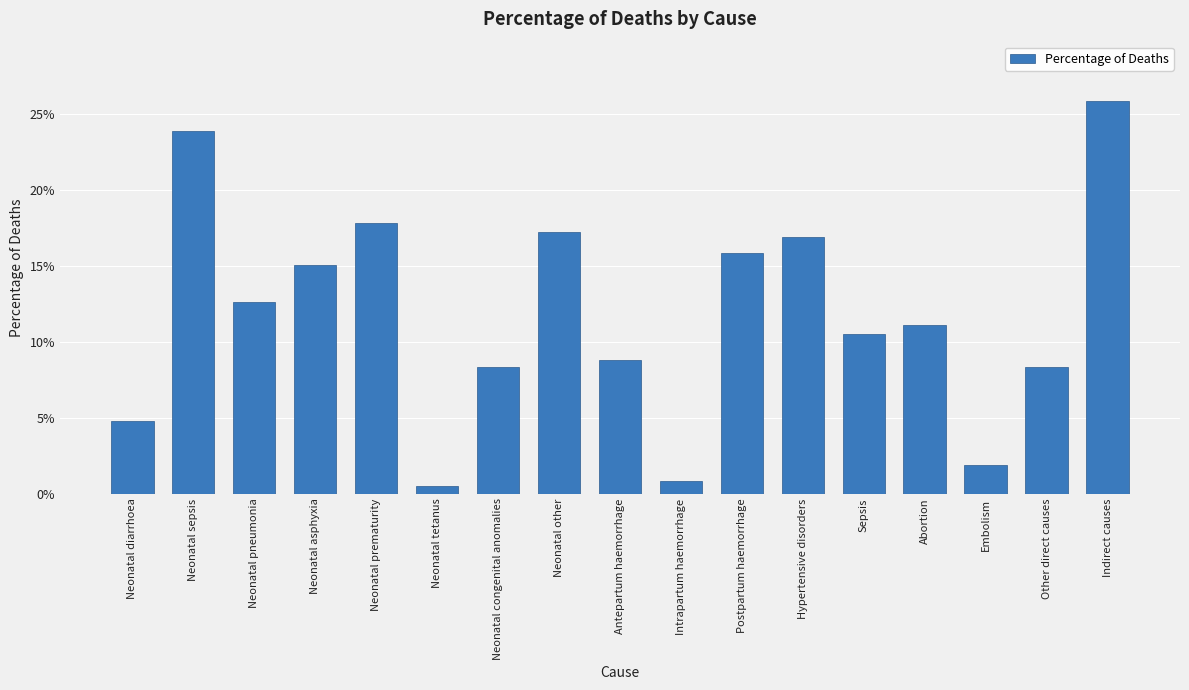

List the labels in order of value, smallest first.

Neonatal tetanus, Intrapartum haemorrhage, Embolism, Neonatal diarrhoea, Neonatal congenital anomalies, Other direct causes, Antepartum haemorrhage, Sepsis, Abortion, Neonatal pneumonia, Neonatal asphyxia, Postpartum haemorrhage, Hypertensive disorders, Neonatal other, Neonatal prematurity, Neonatal sepsis, Indirect causes